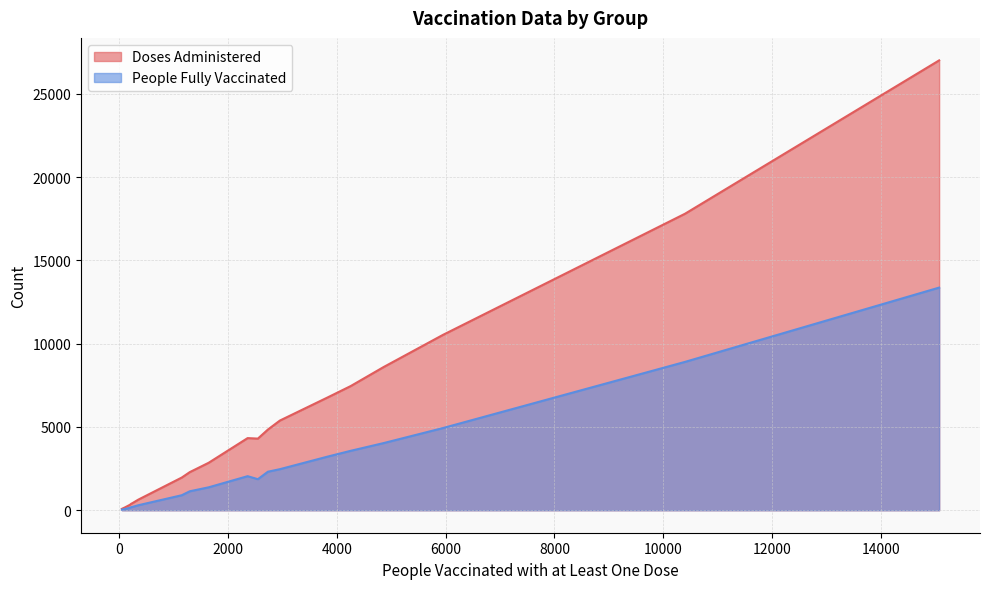

At how many categories does at least one series exceed 21498?

1